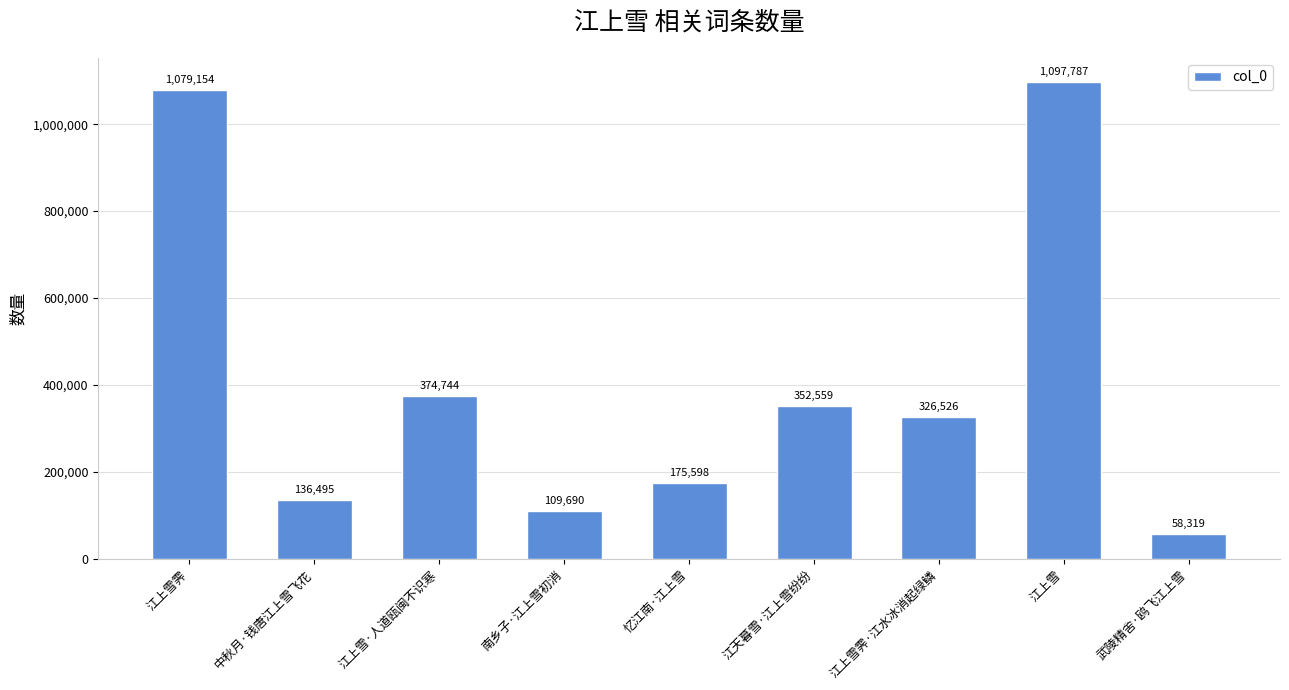

What is the label of the 8th bar from the left?

江上雪